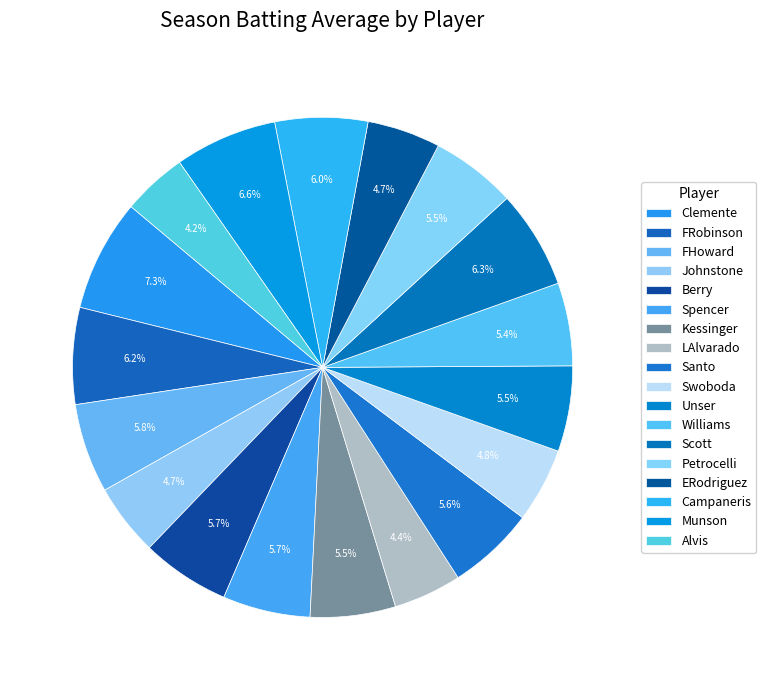

Count the number of slices in the pie.

18